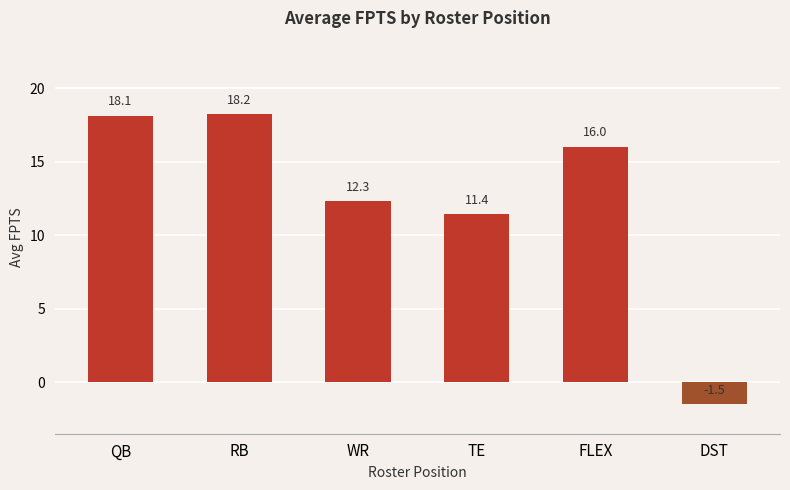

How many data points are above 16?

3